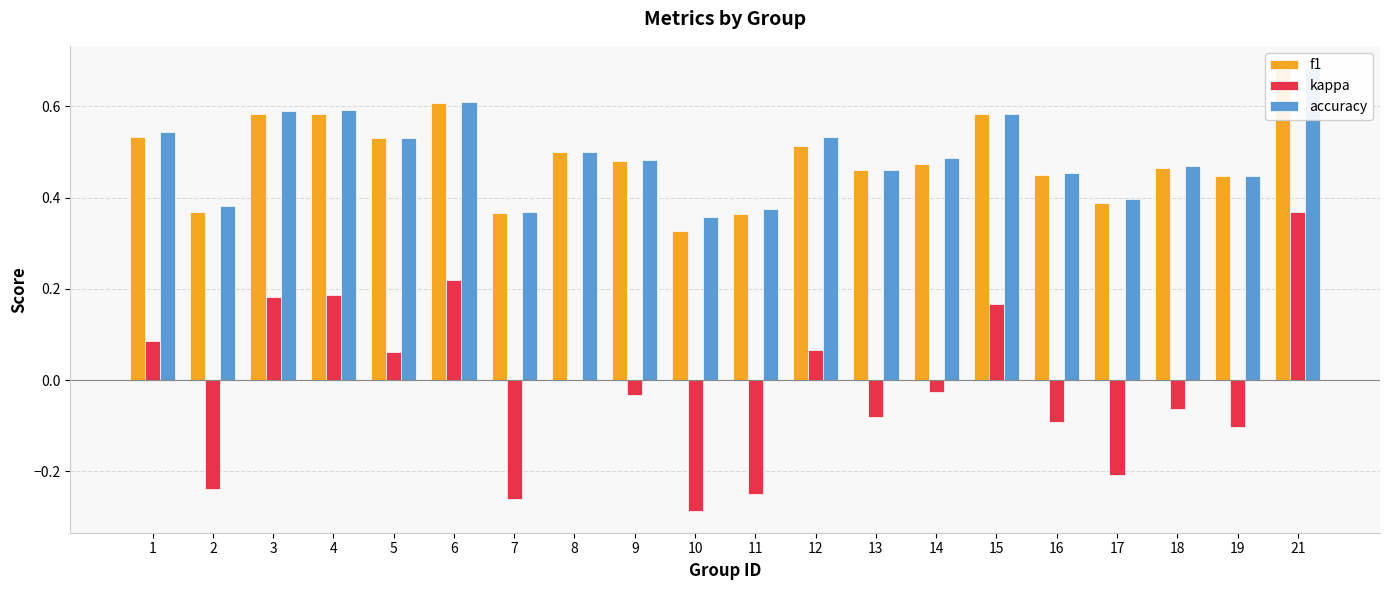

Reading right to left, what are all the values shown in this chart?

f1: 0.7	0.4	0.5	0.4	0.5	0.6	0.5	0.5	0.5	0.4	0.3	0.5	0.5	0.4	0.6	0.5	0.6	0.6	0.4	0.5
kappa: 0.4	-0.1	-0.1	-0.2	-0.1	0.2	-0.0	-0.1	0.1	-0.2	-0.3	-0.0	0.0	-0.3	0.2	0.1	0.2	0.2	-0.2	0.1
accuracy: 0.7	0.4	0.5	0.4	0.5	0.6	0.5	0.5	0.5	0.4	0.4	0.5	0.5	0.4	0.6	0.5	0.6	0.6	0.4	0.5